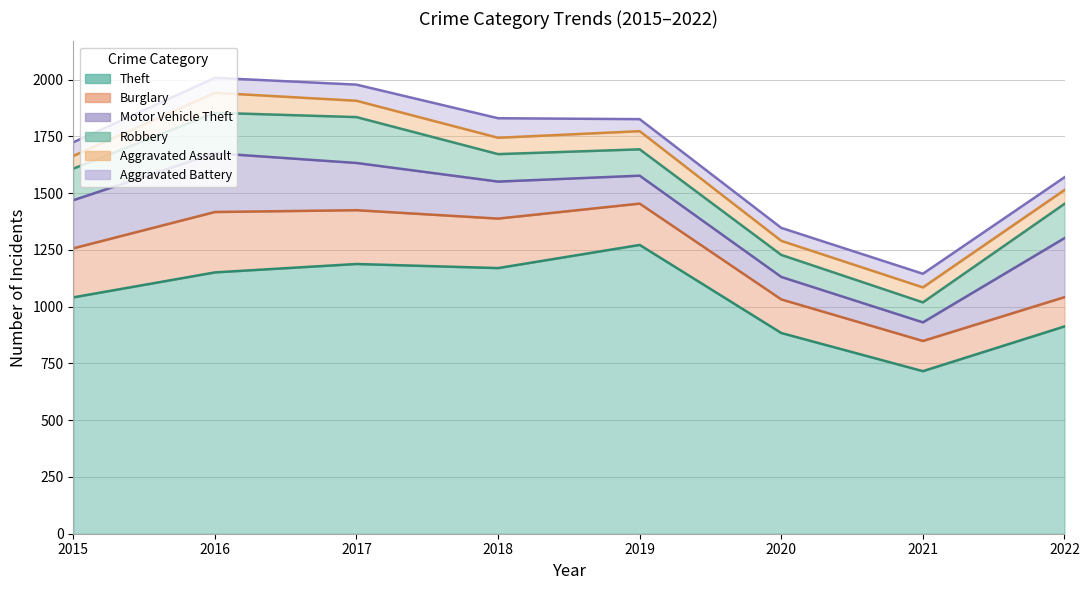

Where is Robbery nearest to the value 145?

2015